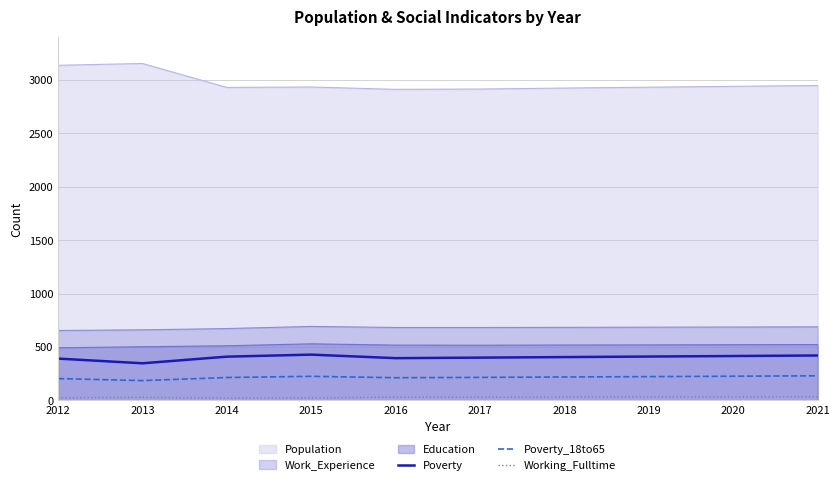

True or false: Working_Fulltime and Population cross at least once.

False